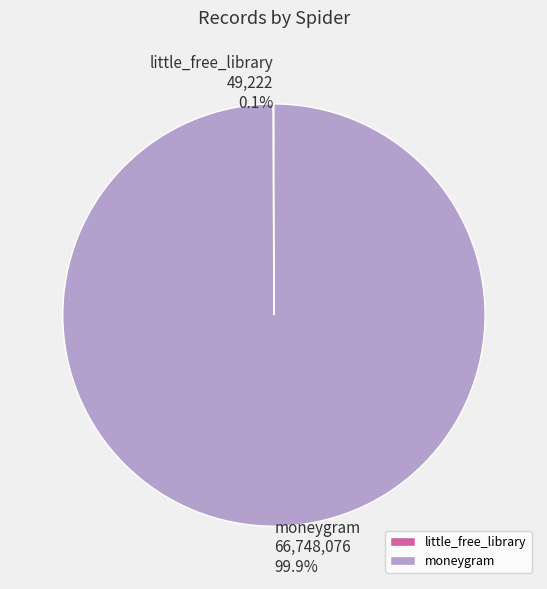

To the nearest percent, what percentage of the pie is moneygram?

100%